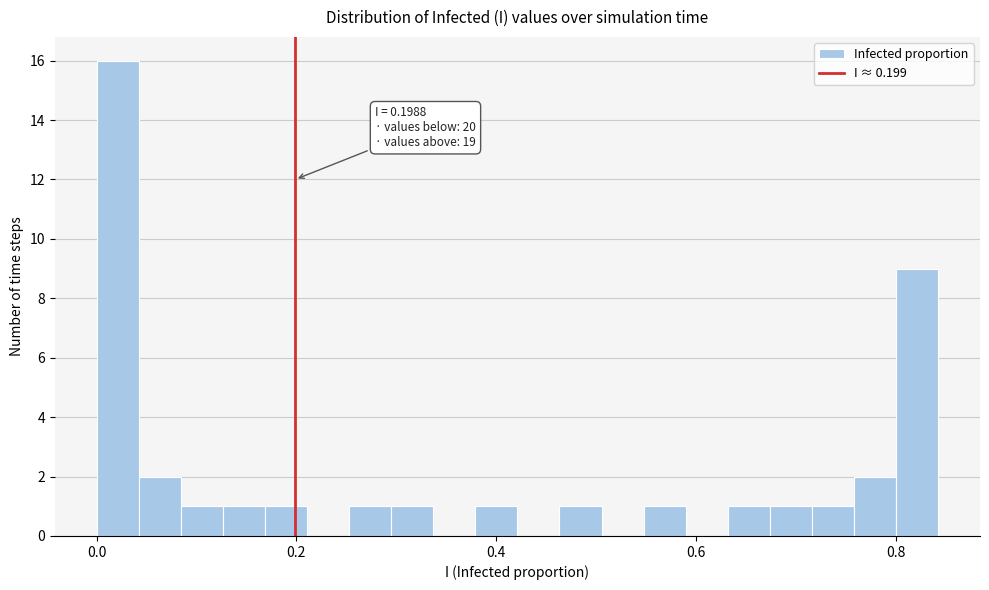

Around what value on the x-axis is the tallest bar? Give the approximate position of its centre, as read against the axis.

0.02